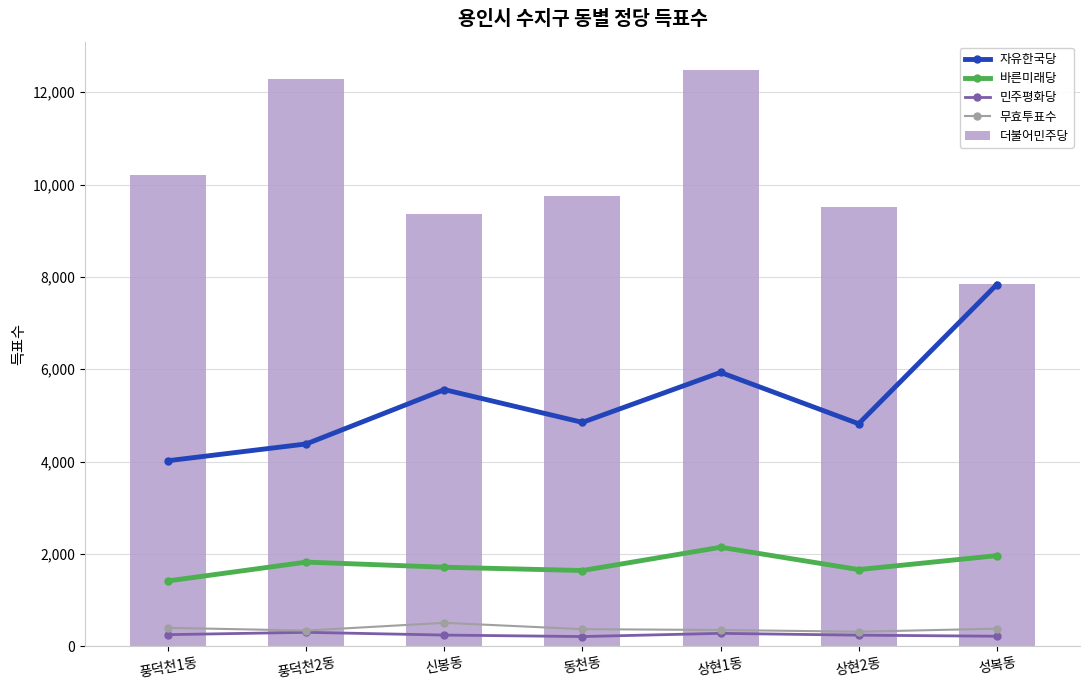

What are all the series names shown in the legend?

자유한국당, 바른미래당, 민주평화당, 무효투표수, 더불어민주당